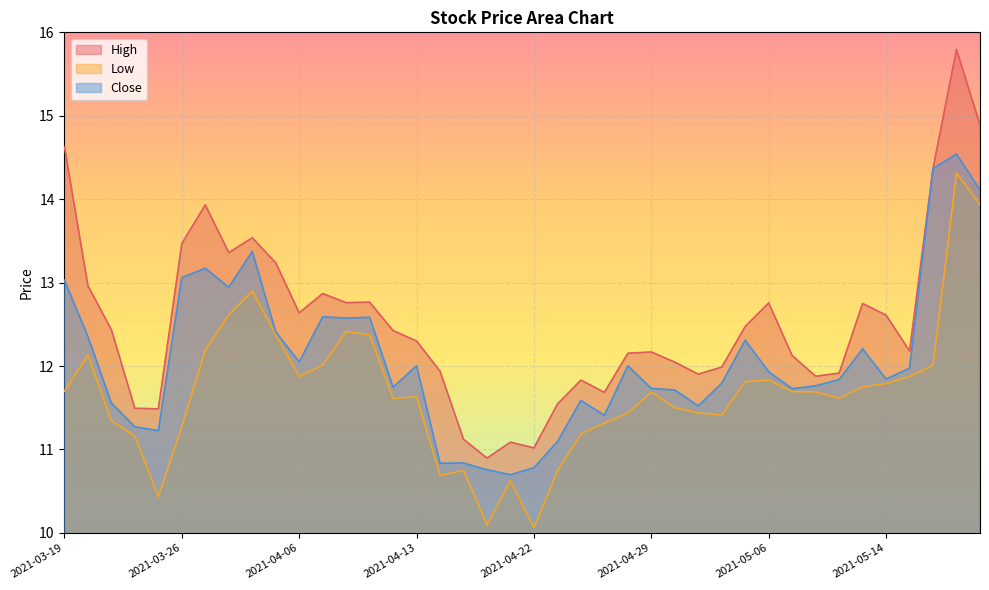

What is the value of the High point at the 2nd from the left?

13.0